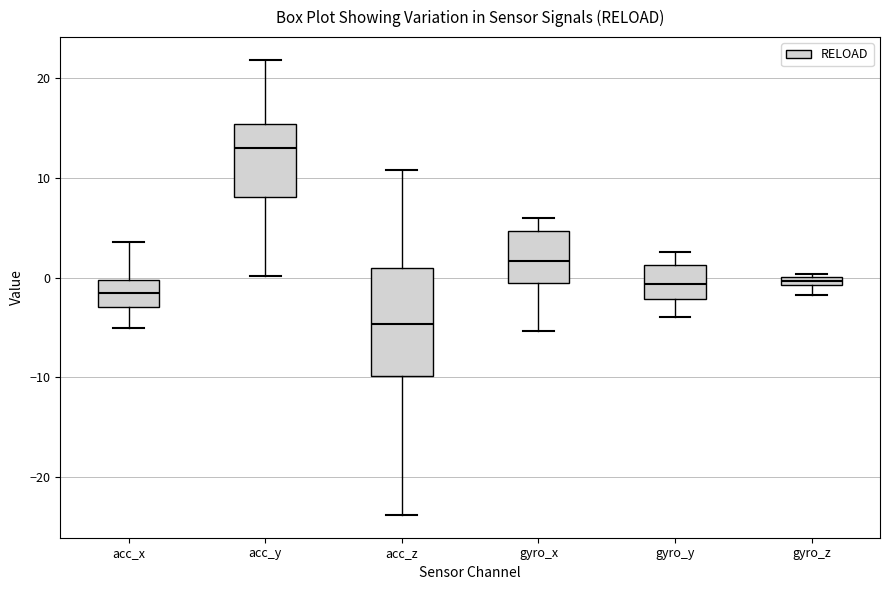

Comparing the boxes themselves (not the whiskers), which one is the tallest?

acc_z